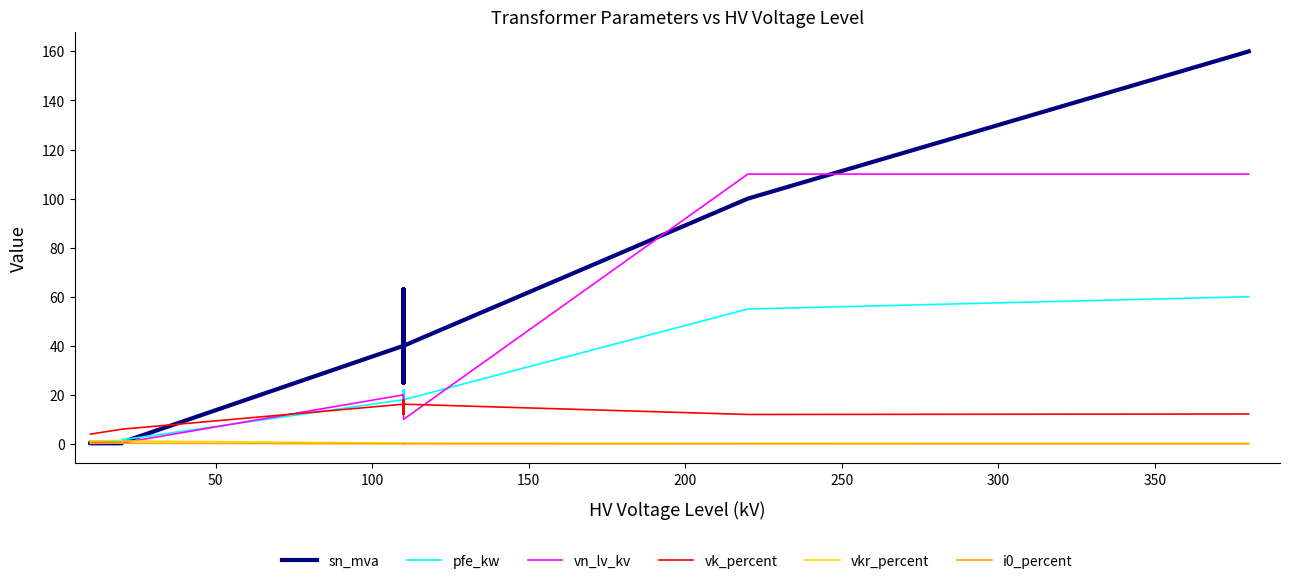

Which series ends up on top after the final intersection of pfe_kw and vkr_percent?

pfe_kw